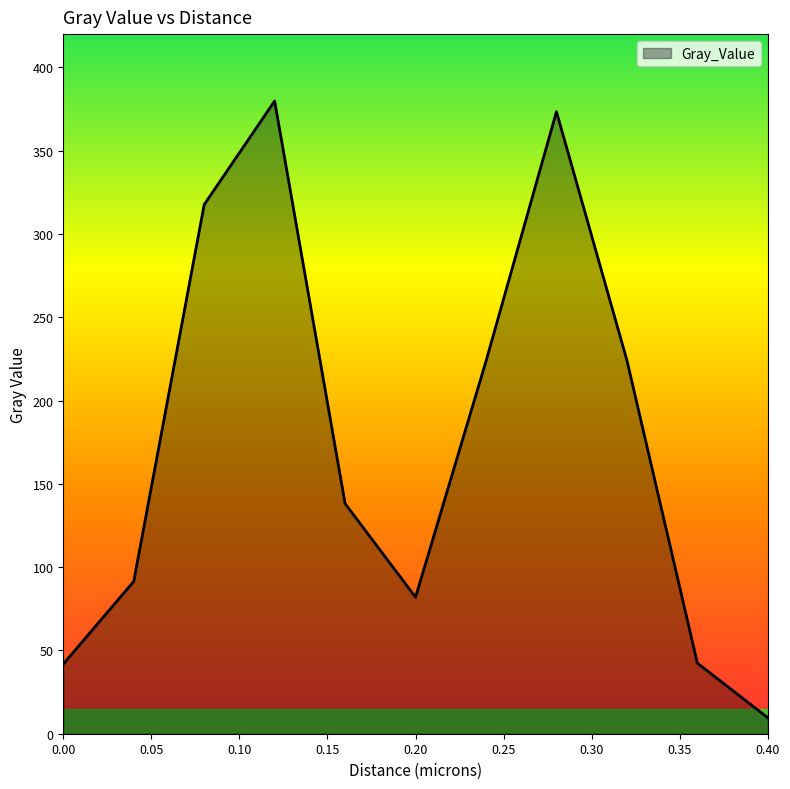

What is the smallest value displayed?

9.6